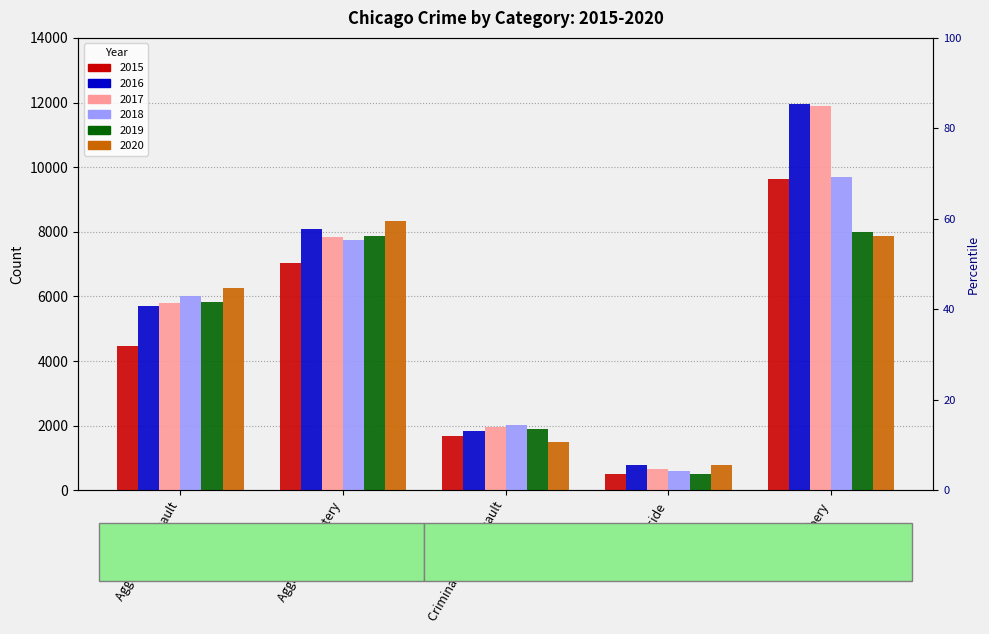

What are all the series names shown in the legend?

2015, 2016, 2017, 2018, 2019, 2020